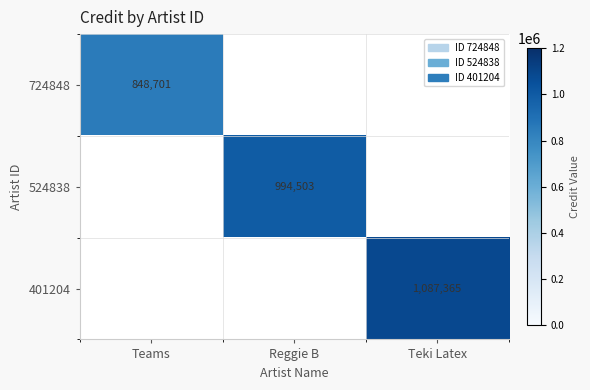

The value of 524838 at Reggie B is 469152. True or false?

False